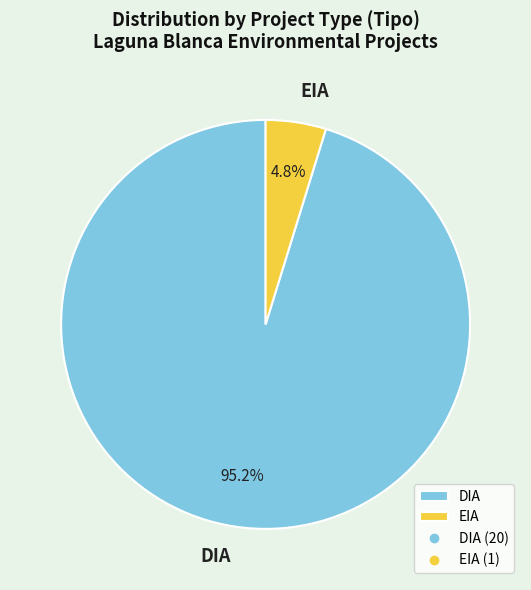

Which has a higher value, EIA or DIA?

DIA